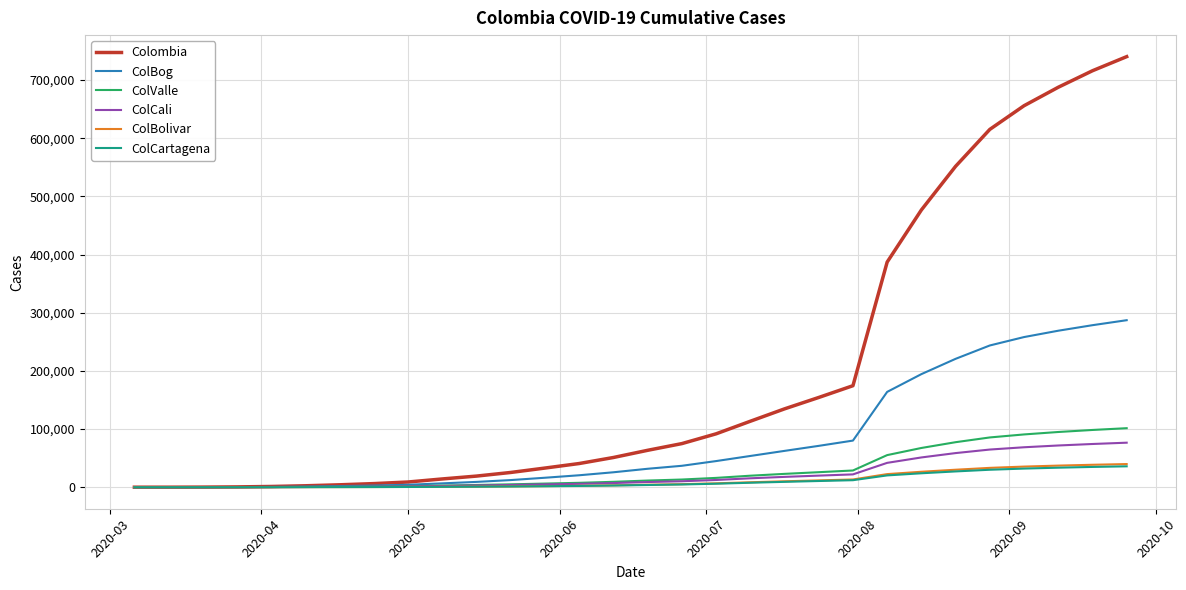

Which series has the widest spread of values?

Colombia